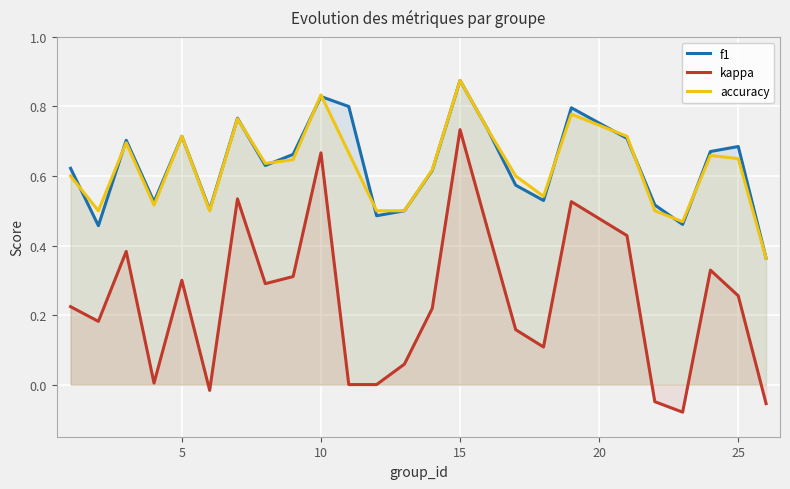

What is the difference between the maximum and minimum values in the kappa series?

0.8